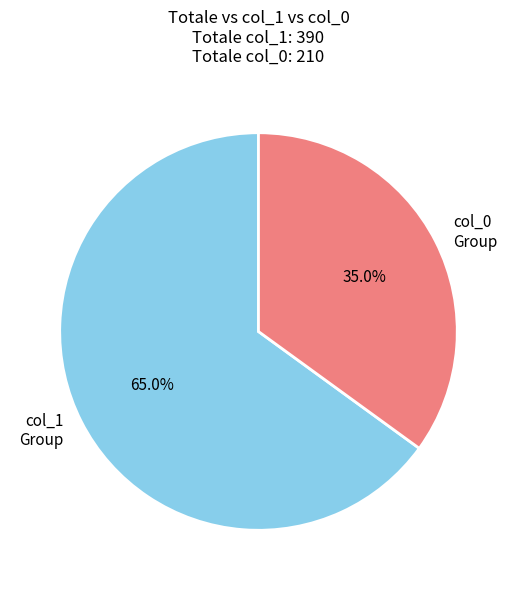

Rank the categories by value from highest to lowest.

col_1 Group, col_0 Group